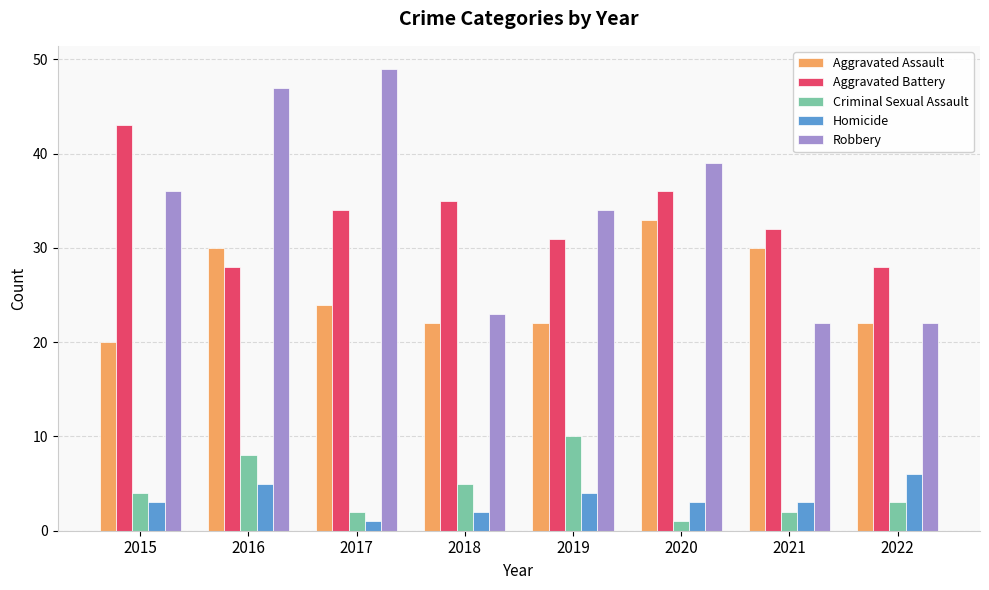

Between 2017 and 2020, which series saw the biggest shift?

Robbery